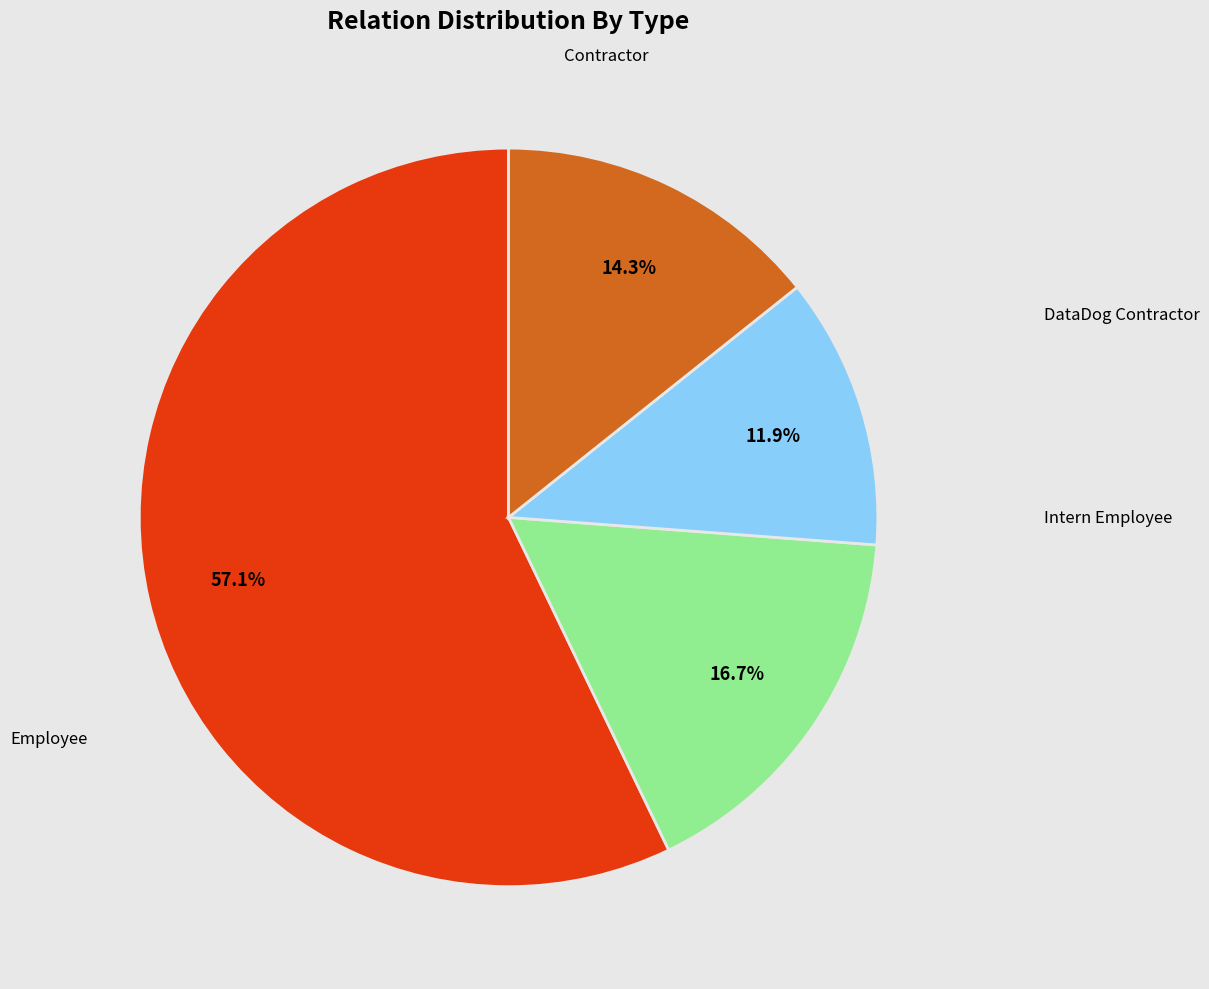

Is there any slice that represents more than half of the pie?

Yes